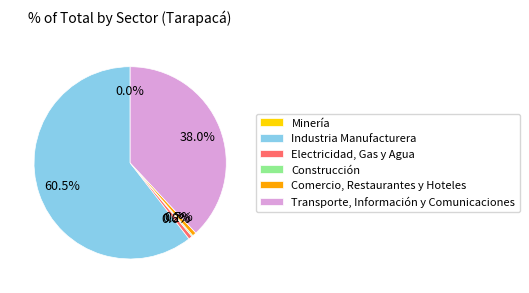

Which category has the biggest portion of the pie?

Industria Manufacturera